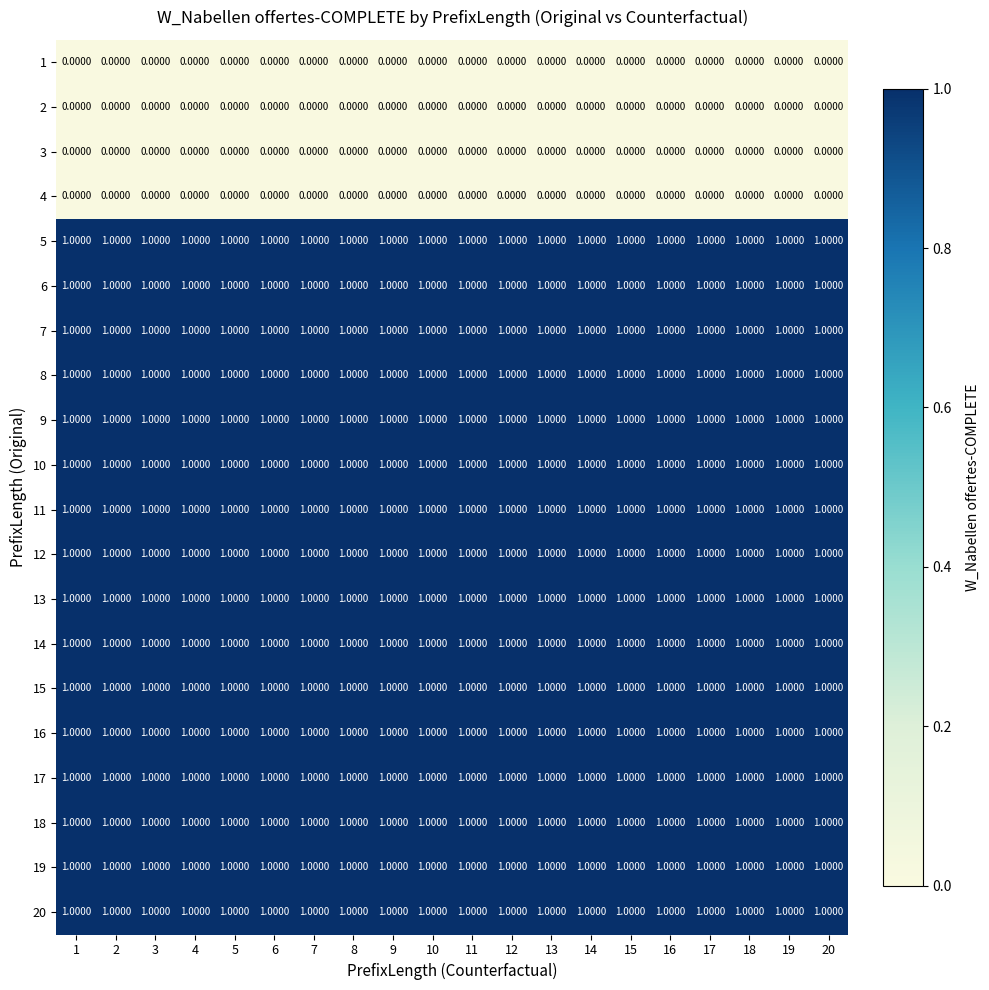

Count the number of data series in this chart.

20